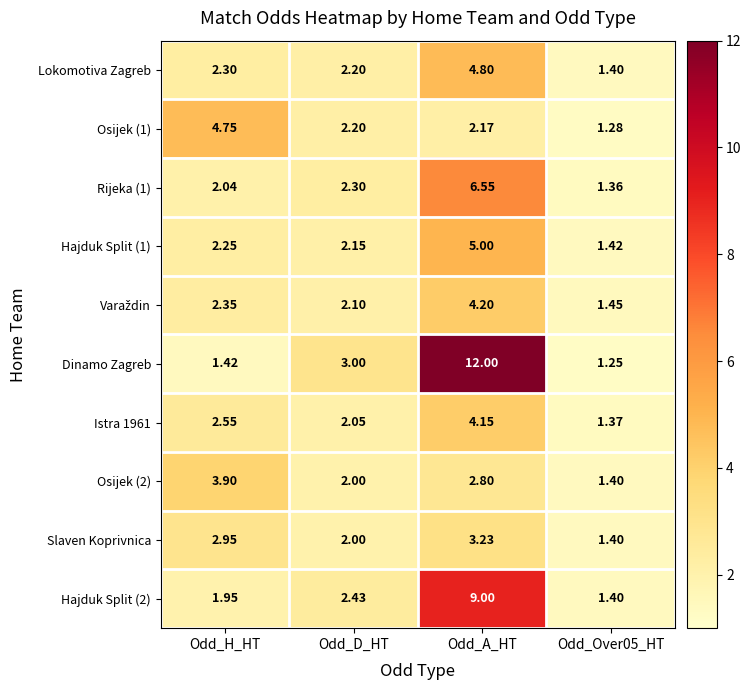

Where does the Slaven Koprivnica series first go above 2?

Odd_H_HT